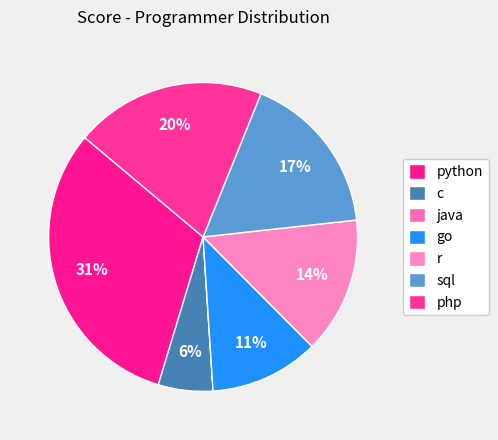

What percentage is the python slice, to the nearest percent?

31%